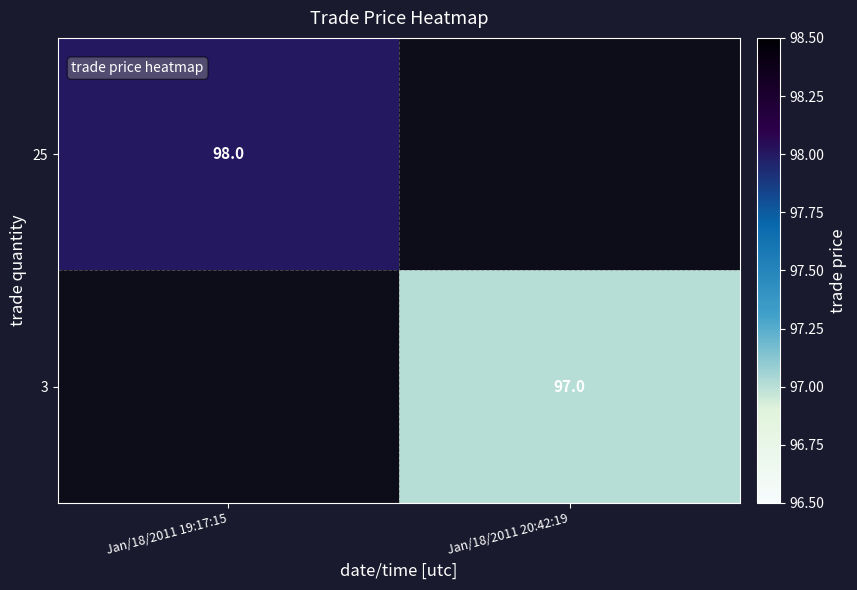

What is the smallest value displayed?

97.0